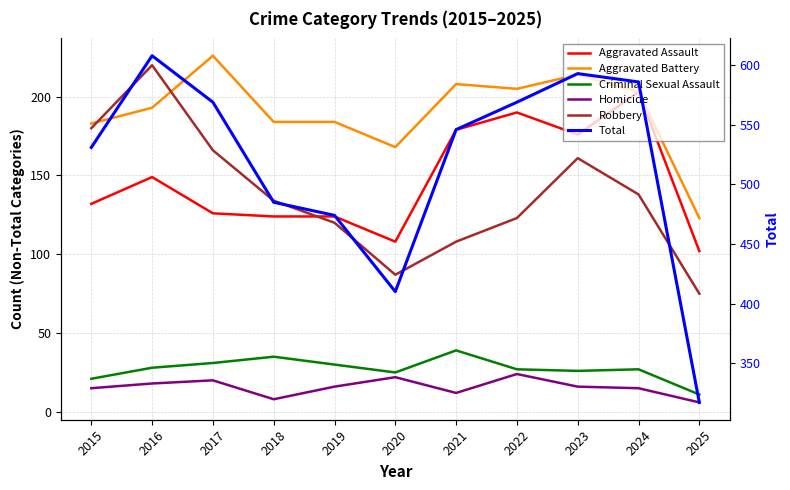

List the series in order of their peak value, highest first.

Total, Aggravated Battery, Robbery, Aggravated Assault, Criminal Sexual Assault, Homicide